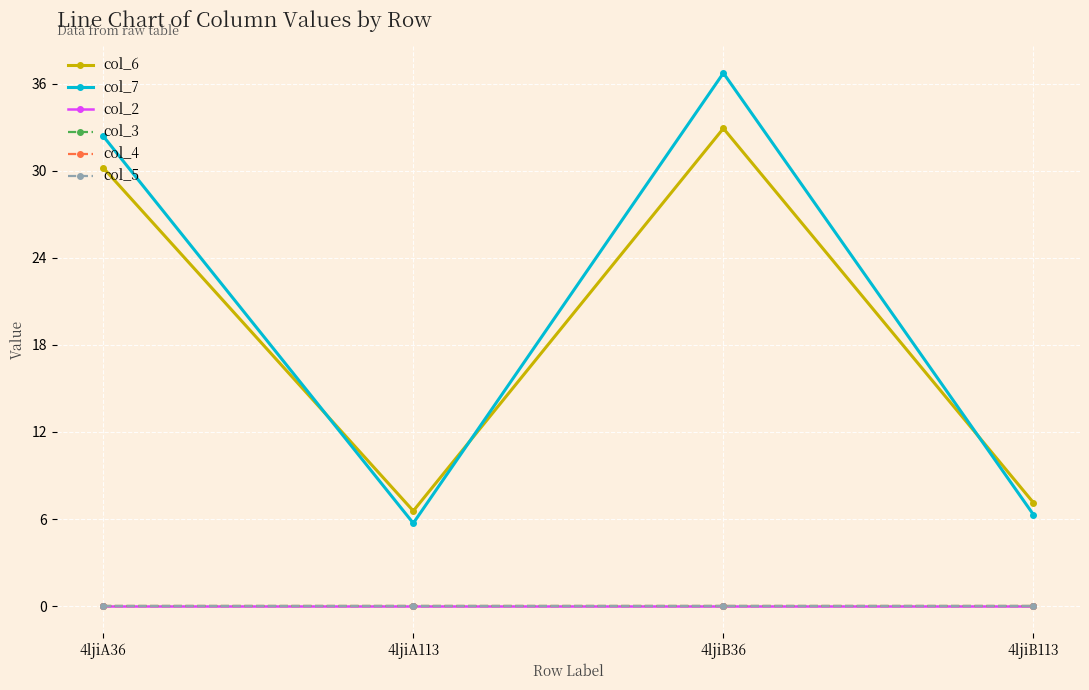

Is this an area chart (filled region under the line)?

No